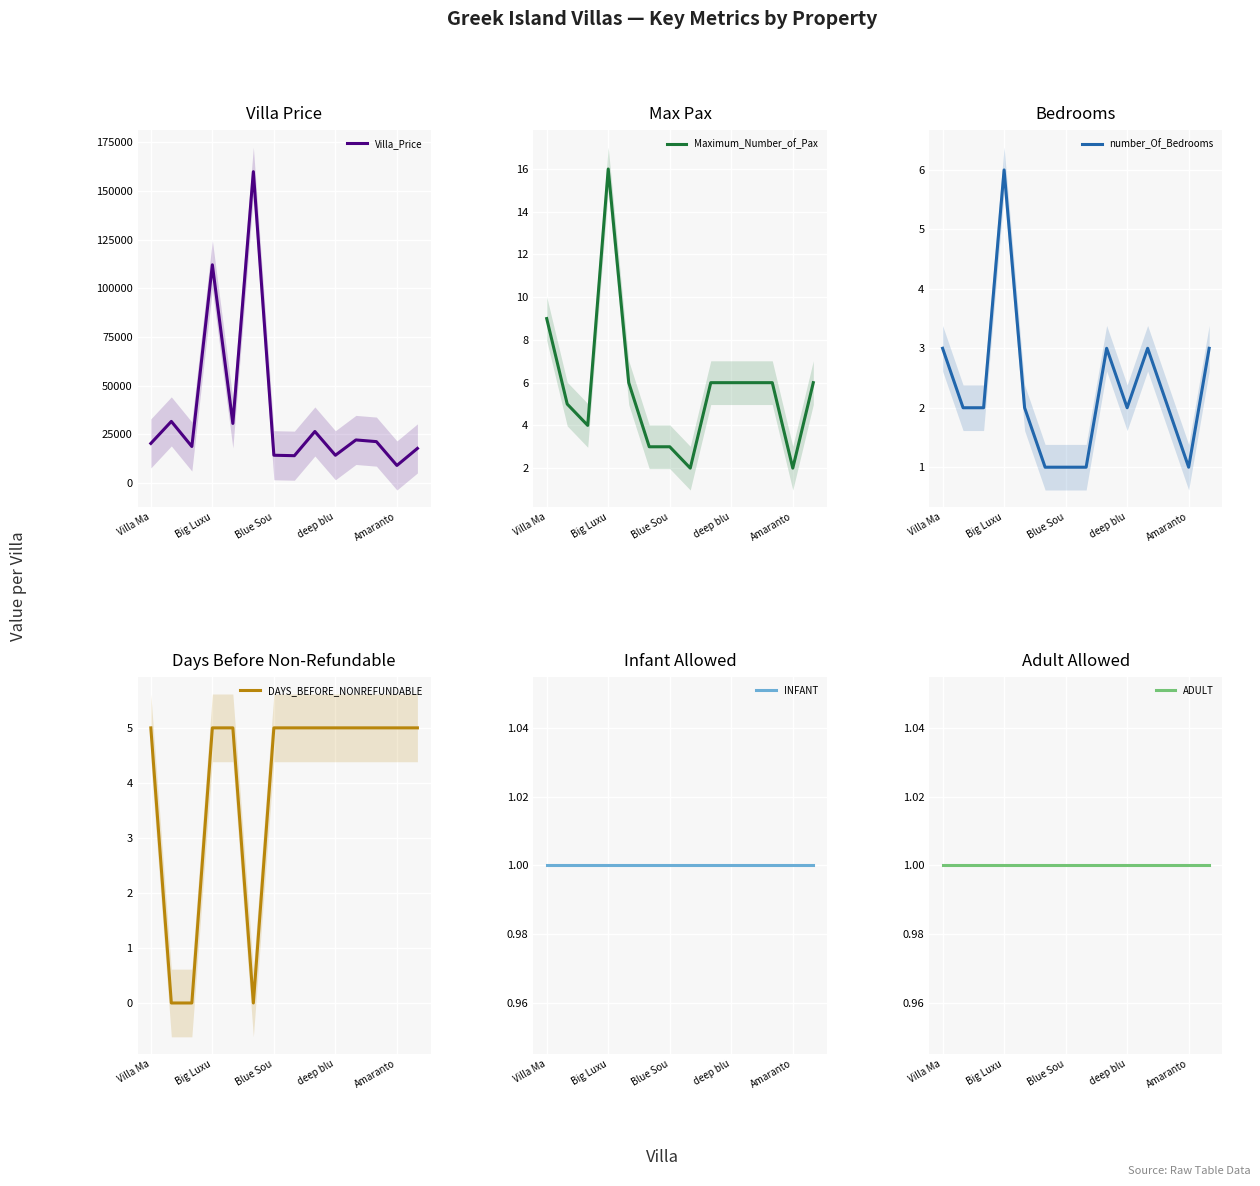

How many data points in Maximum_Number_of_Pax are above 6?

2